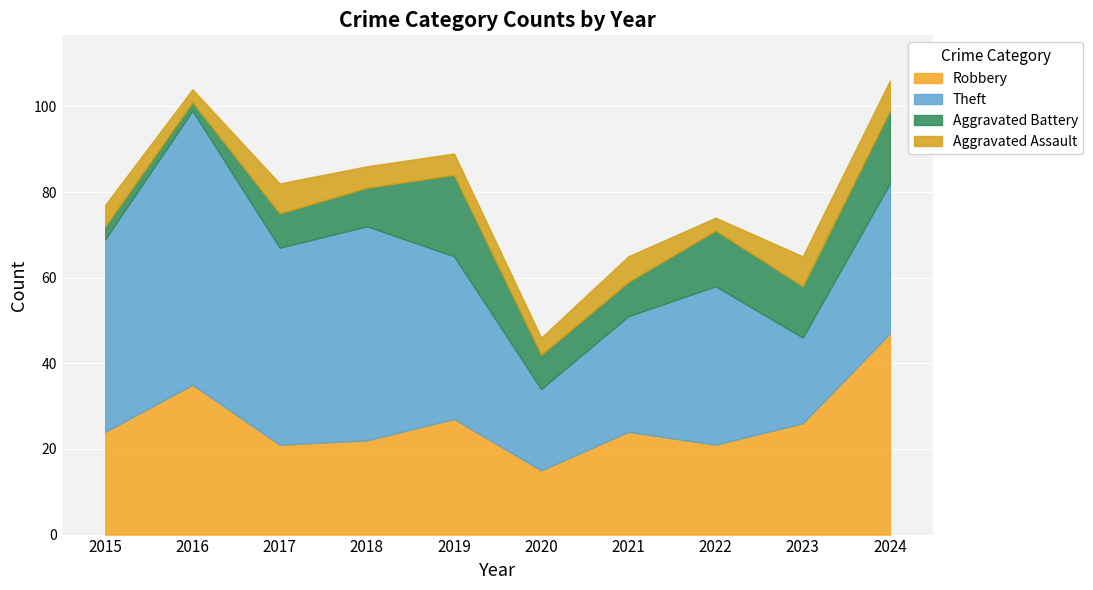

How many interior local peaks does the Robbery series have?

3